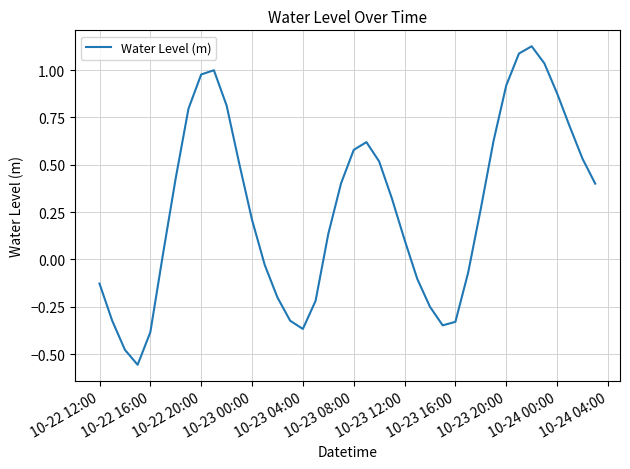

What is the difference between the maximum and minimum values?

1.7